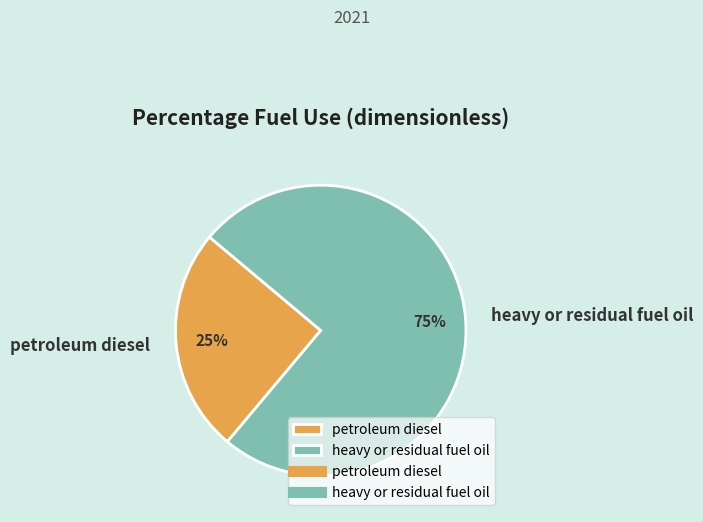

Between petroleum diesel and heavy or residual fuel oil, which is larger?

heavy or residual fuel oil